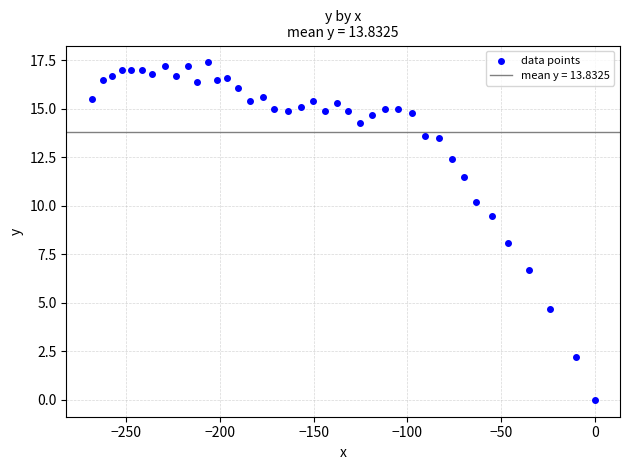

What is the range of Y values (max minus min)?

17.4